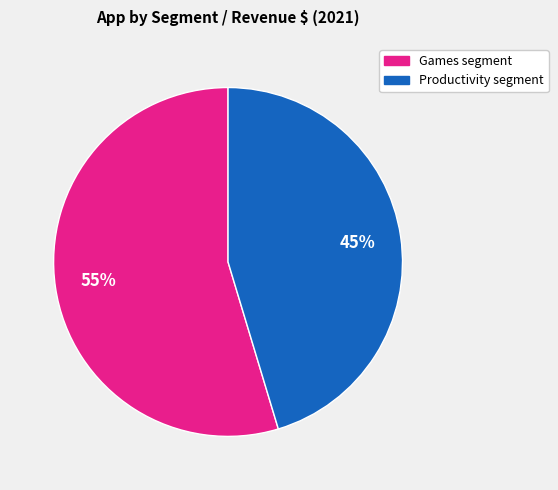

Is there any slice that represents more than half of the pie?

Yes